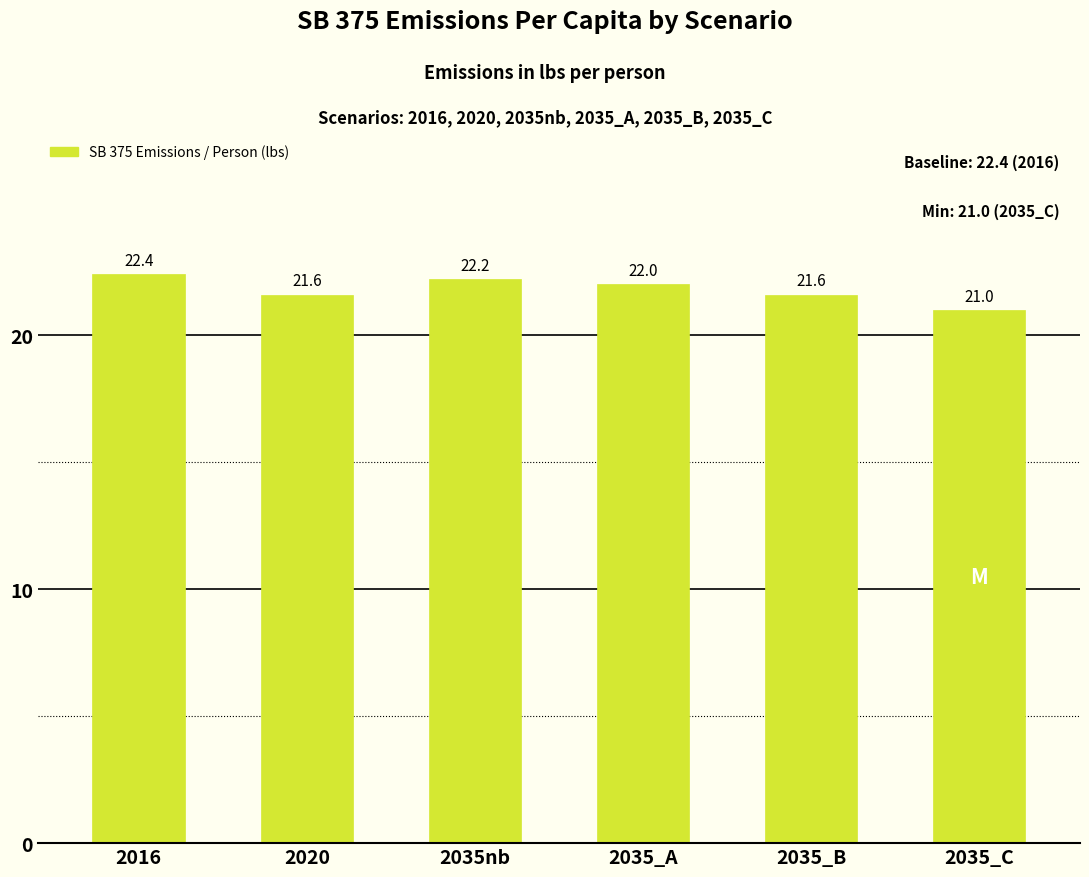

What is the difference between the maximum and minimum values?

1.4